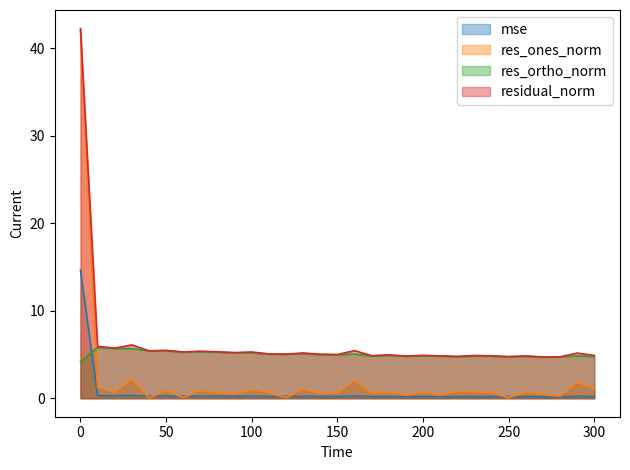

At which label is residual_norm closest to 23?

30